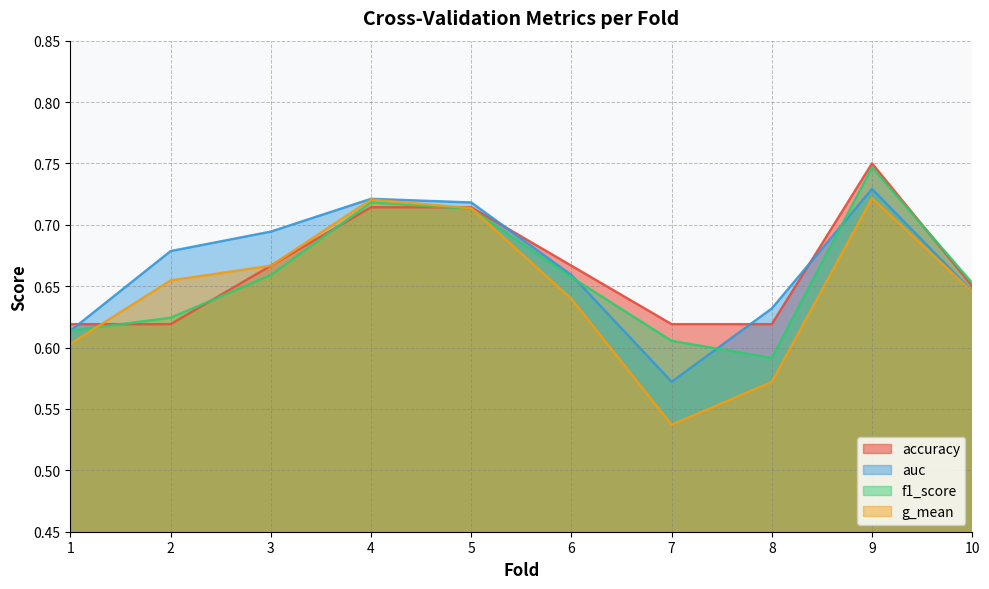

How many times do auc and f1_score cross each other?

4